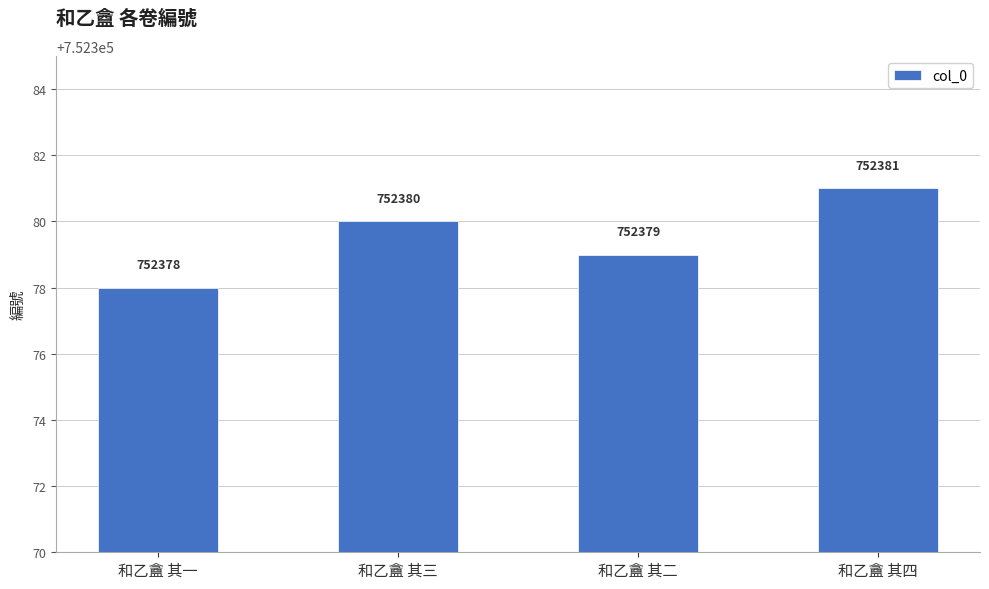

What is the change in value from 和乙盦 其一 to 和乙盦 其四?

+3